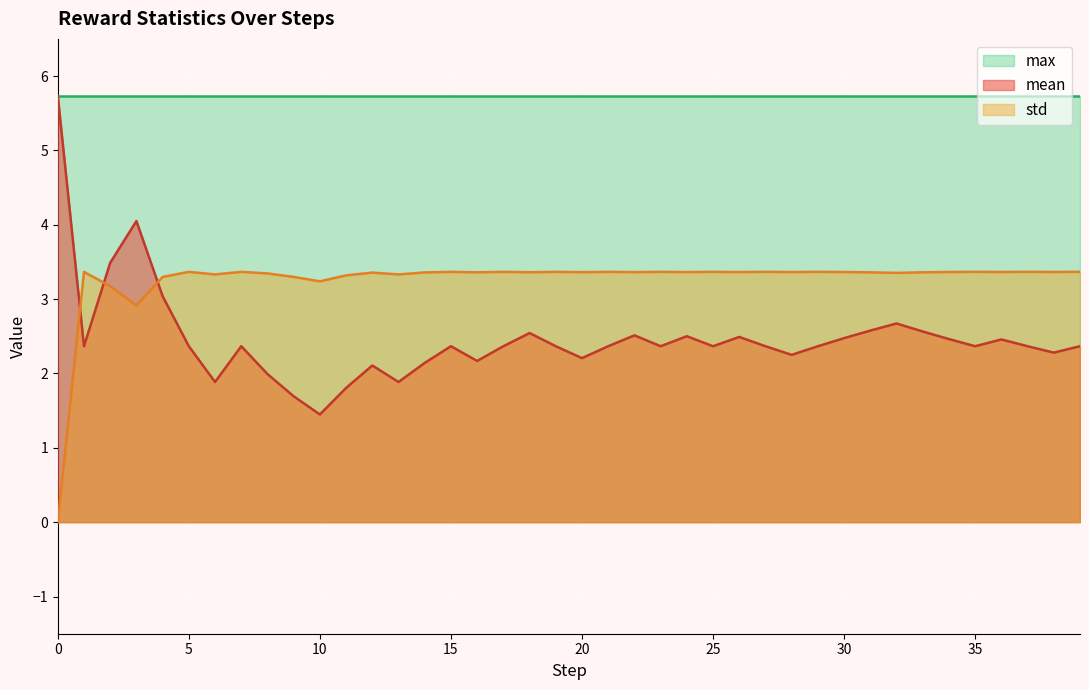

True or false: std has a value of 1.9 at 15.

False